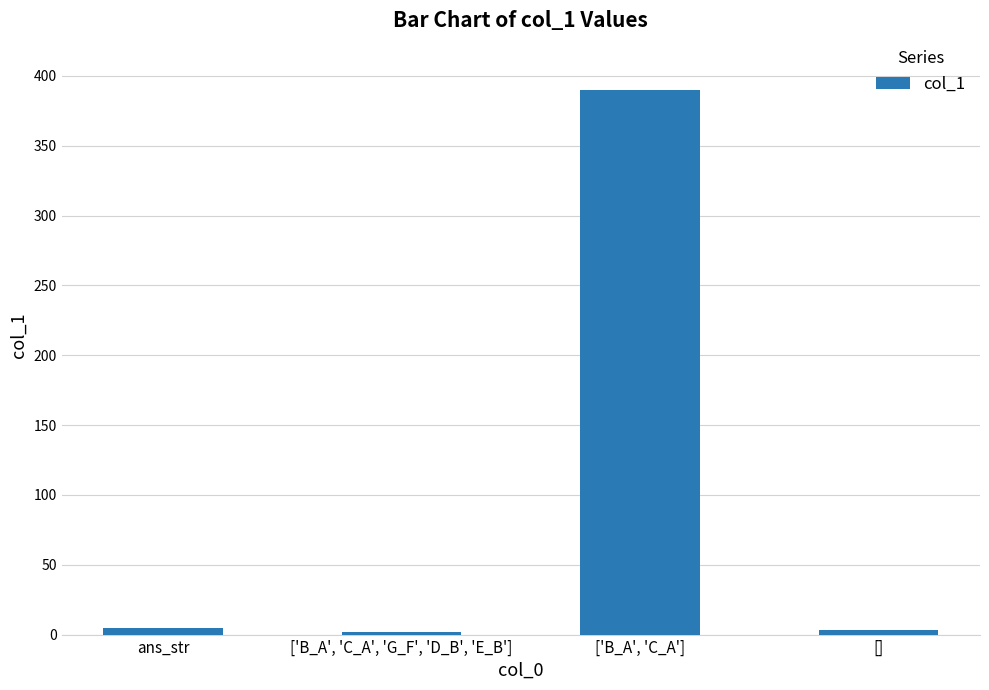

What is the change in value from ['B_A', 'C_A'] to []?

-387